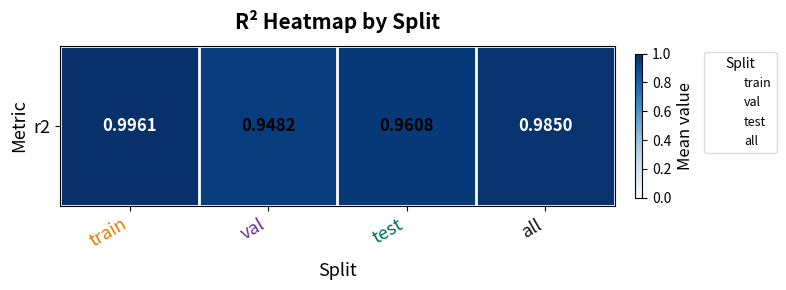

Reading right to left, what are all the values shown in this chart?

all=1.0	test=1.0	val=0.9	train=1.0